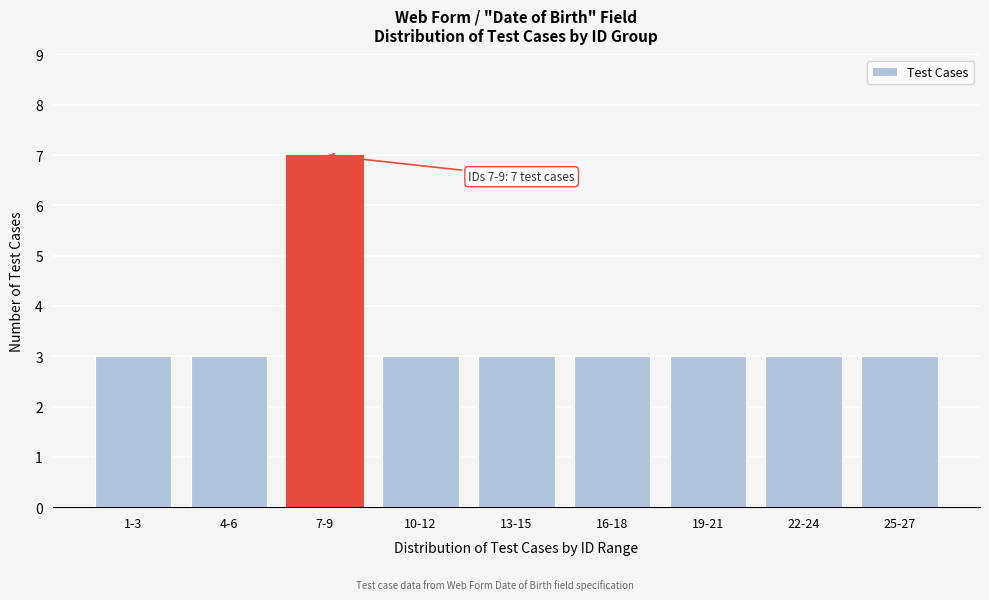

Reading left to right, transcribe all the data shown in this chart.

1-3=3	4-6=3	7-9=7	10-12=3	13-15=3	16-18=3	19-21=3	22-24=3	25-27=3